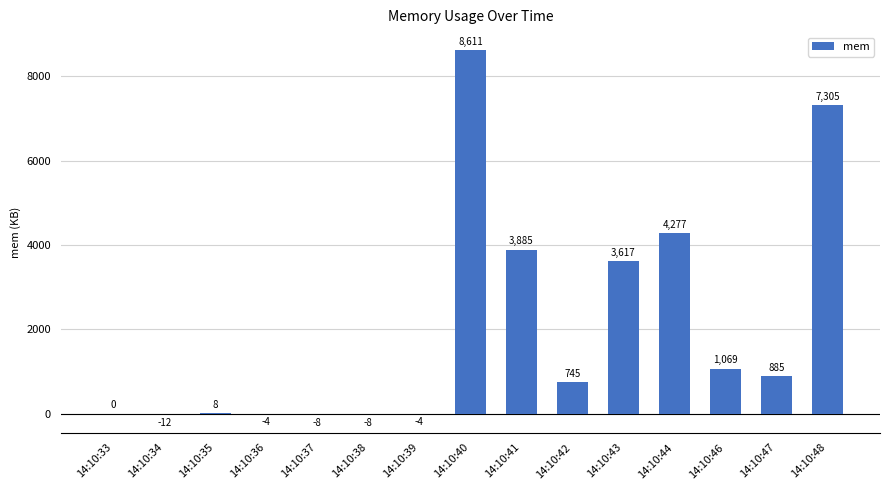

Reading left to right, extract all data points from this chart.

14:10:33=0	14:10:34=-12	14:10:35=8	14:10:36=-4	14:10:37=-8	14:10:38=-8	14:10:39=-4	14:10:40=8611	14:10:41=3885	14:10:42=745	14:10:43=3617	14:10:44=4277	14:10:46=1069	14:10:47=885	14:10:48=7305